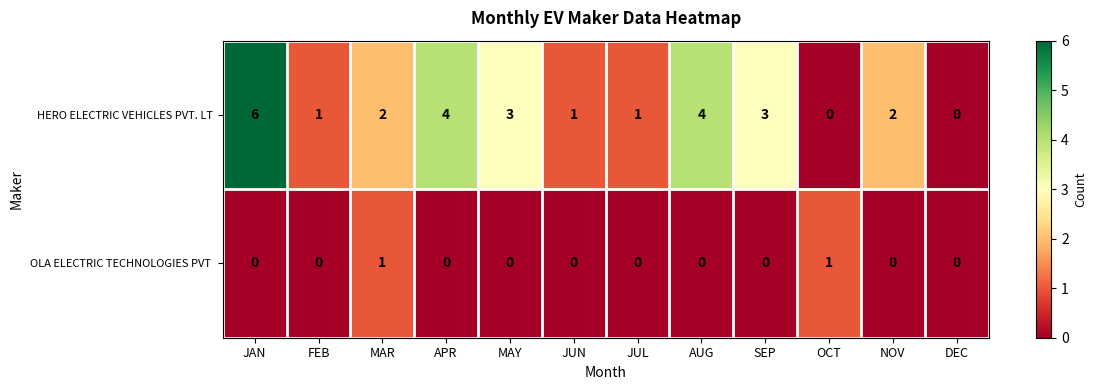

Where does the HERO ELECTRIC VEHICLES PVT. LT series first go above 2?

JAN